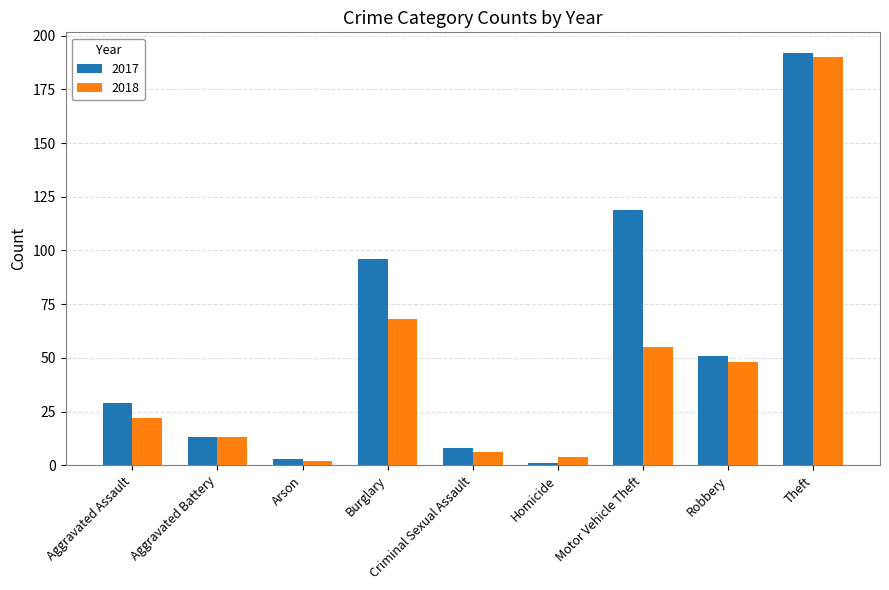

What are all the series names shown in the legend?

2017, 2018